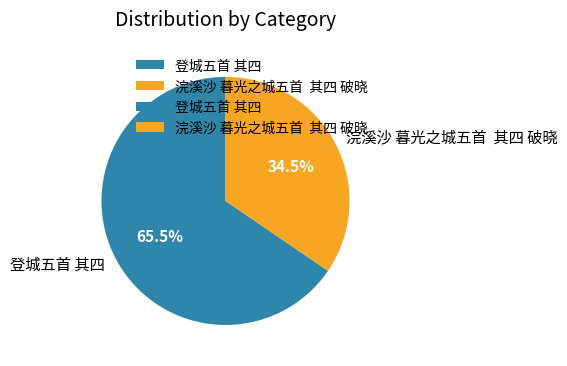

What is the majority slice?

登城五首 其四